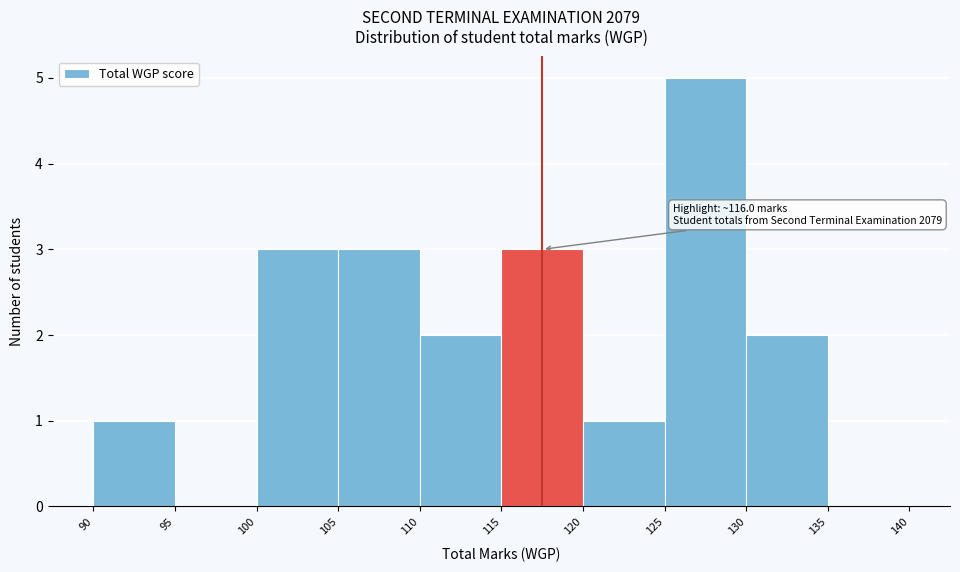

Over which range of the x-axis is the bar tallest?

125 to 130